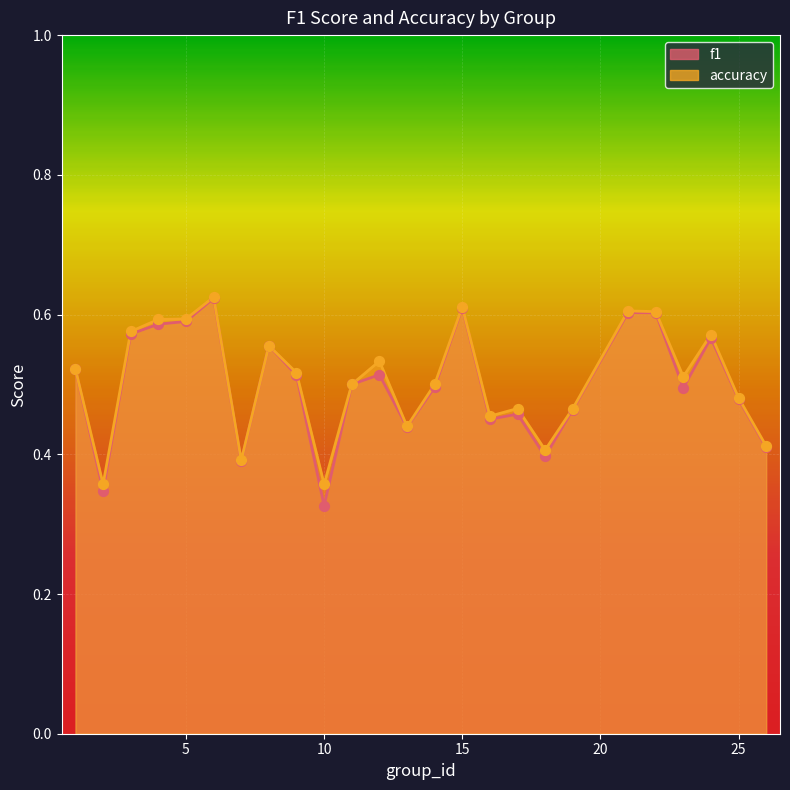

Which series has the largest Y range (max minus min)?

f1